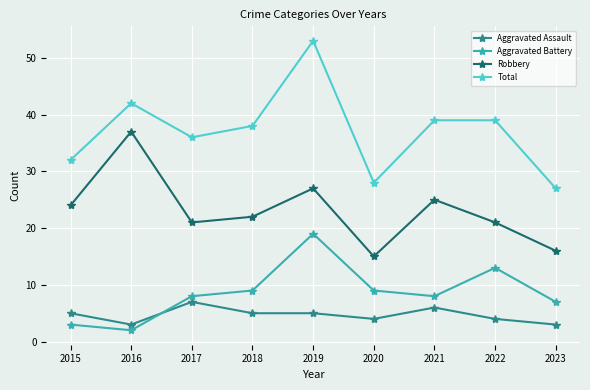

How many interior local valleys does the Total series have?

2